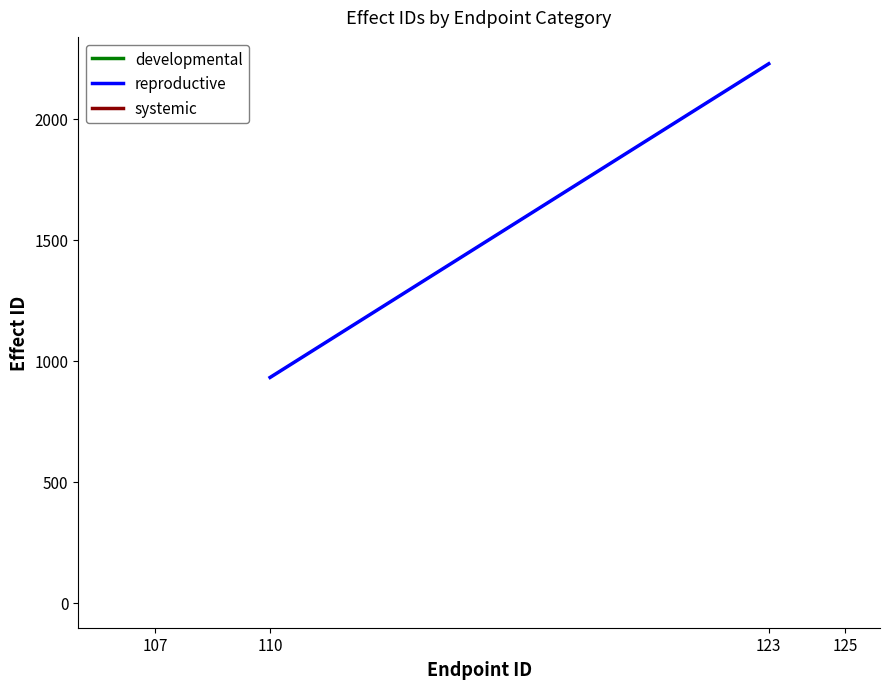

The value at 107 is 545. True or false?

False